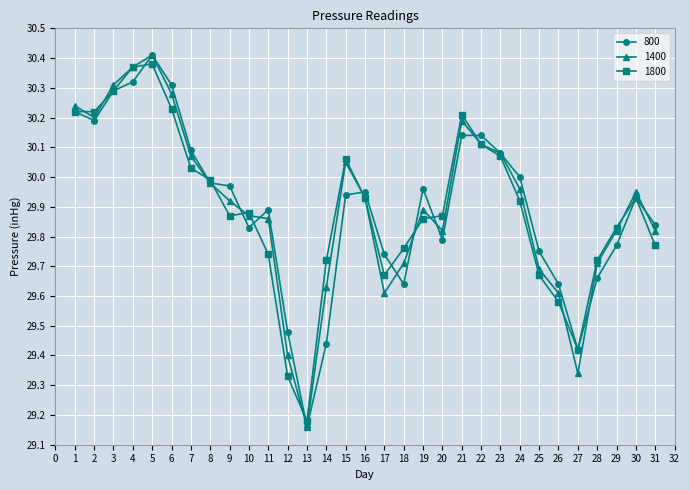

How many lines are shown in the chart?

3